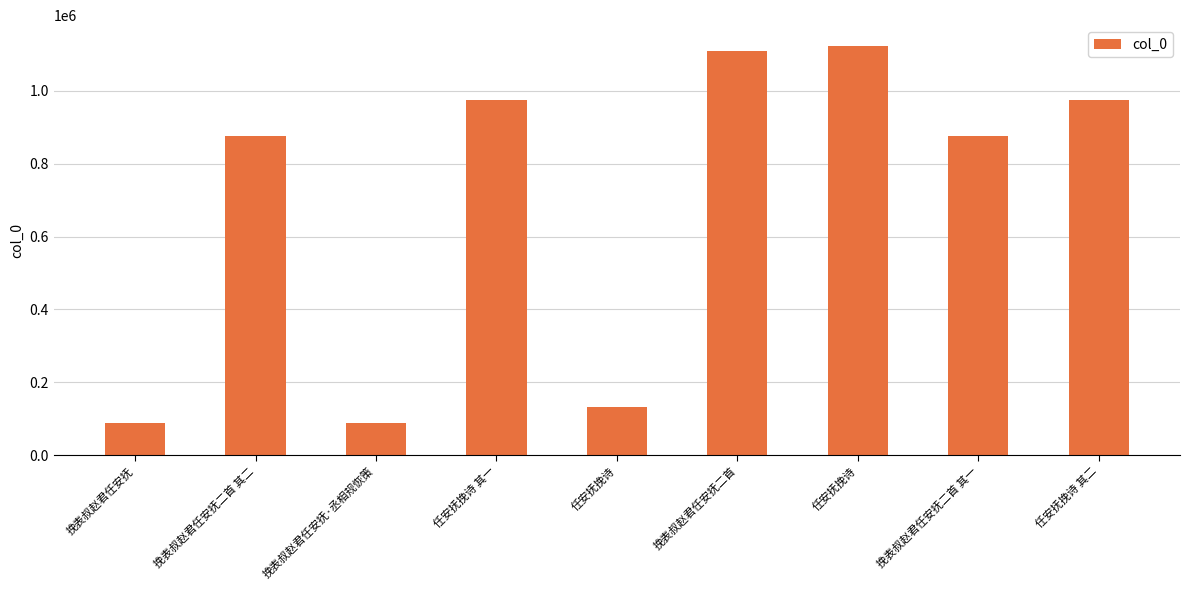

What is the difference between the values at 任安抚挽诗 and 挽表叔赵君任安抚二首 其二?

745020